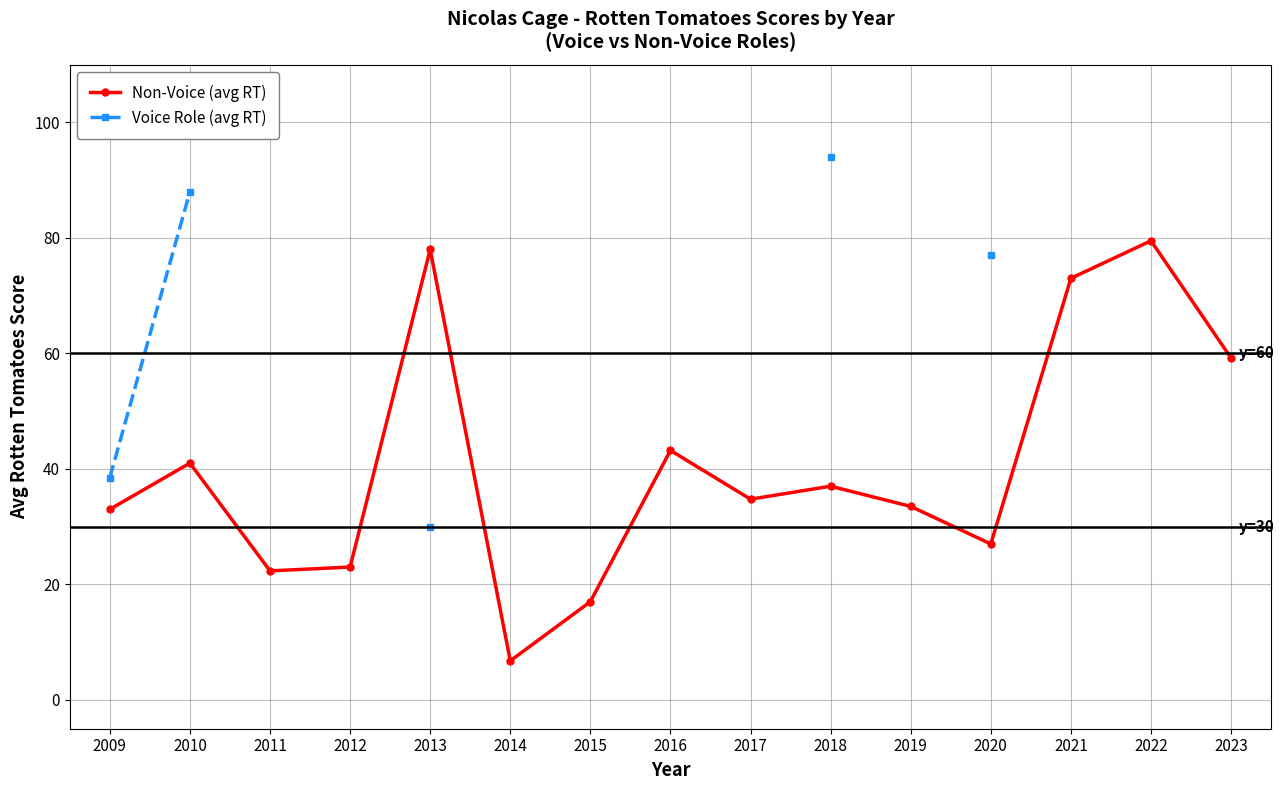

What is the average value of the Non-Voice (avg RT) series?

40.5